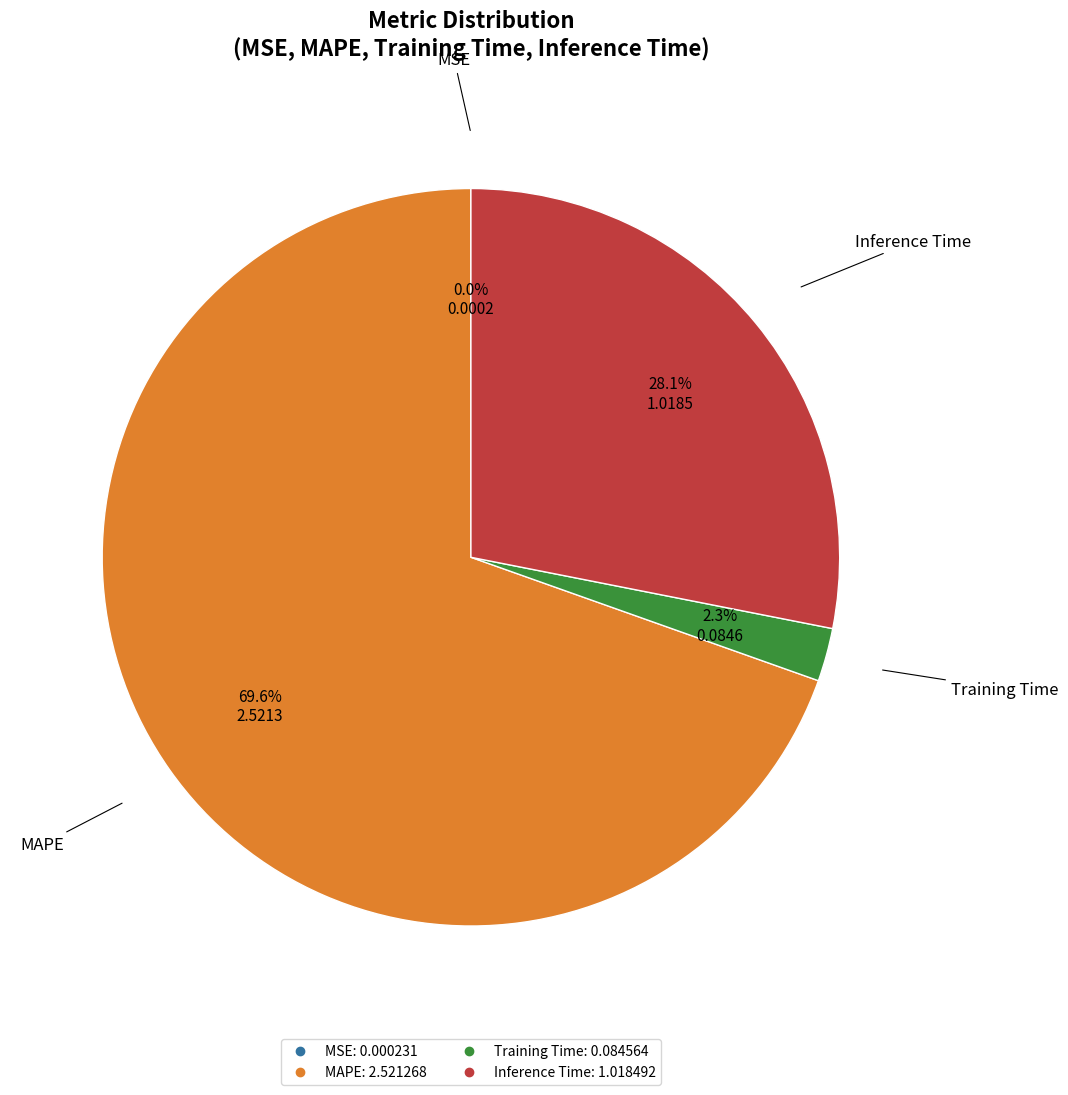

What is the total percentage of MAPE and Inference Time?

97.7%